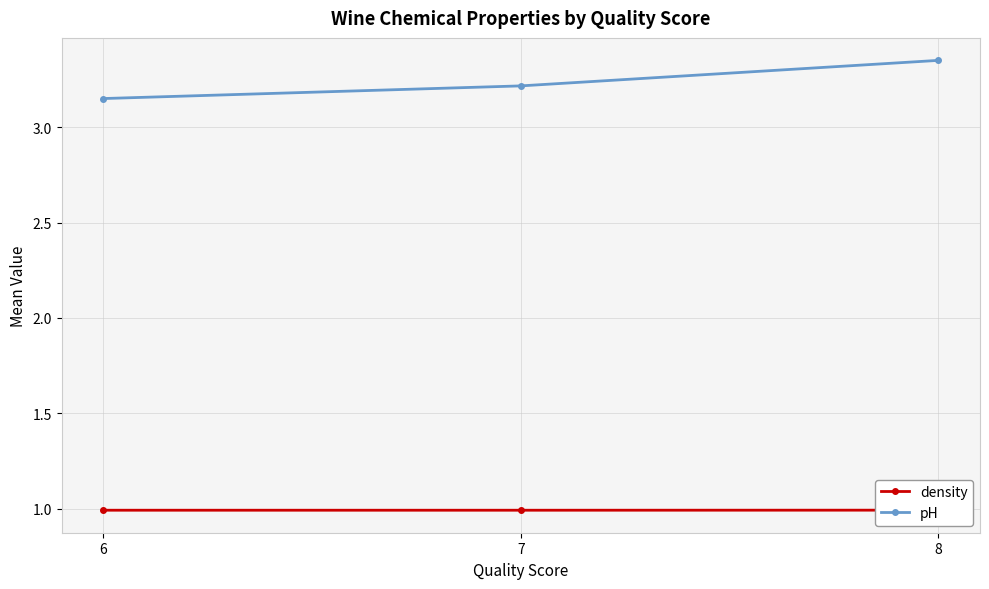

Is this an area chart (filled region under the line)?

No